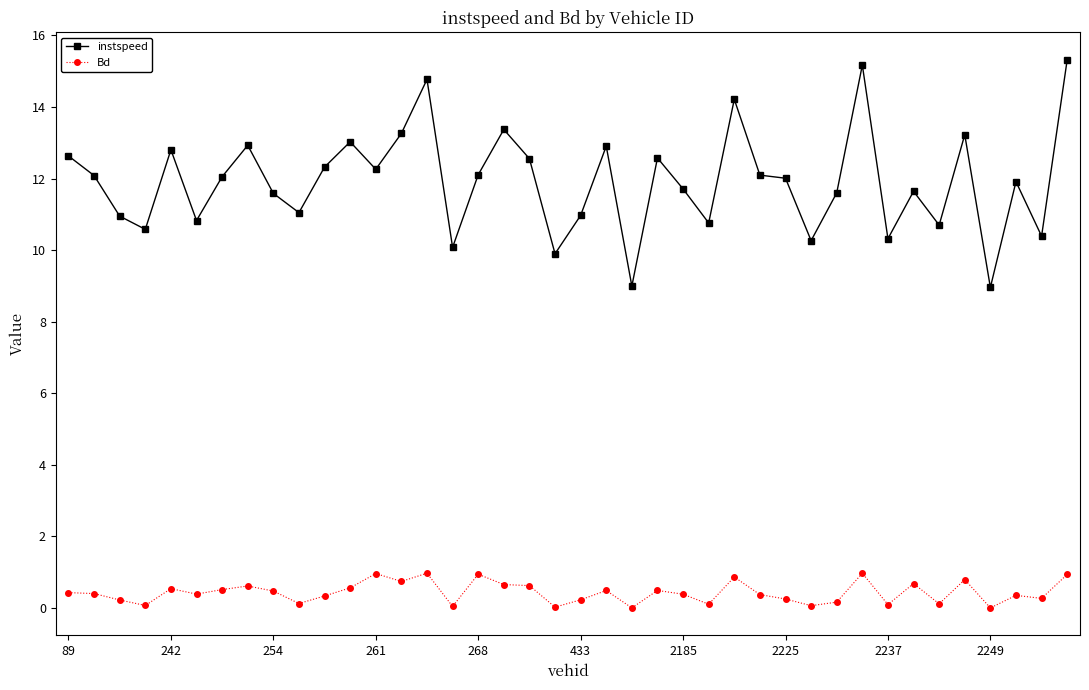

What is the value of the instspeed point at the 37th from the left?

9.0